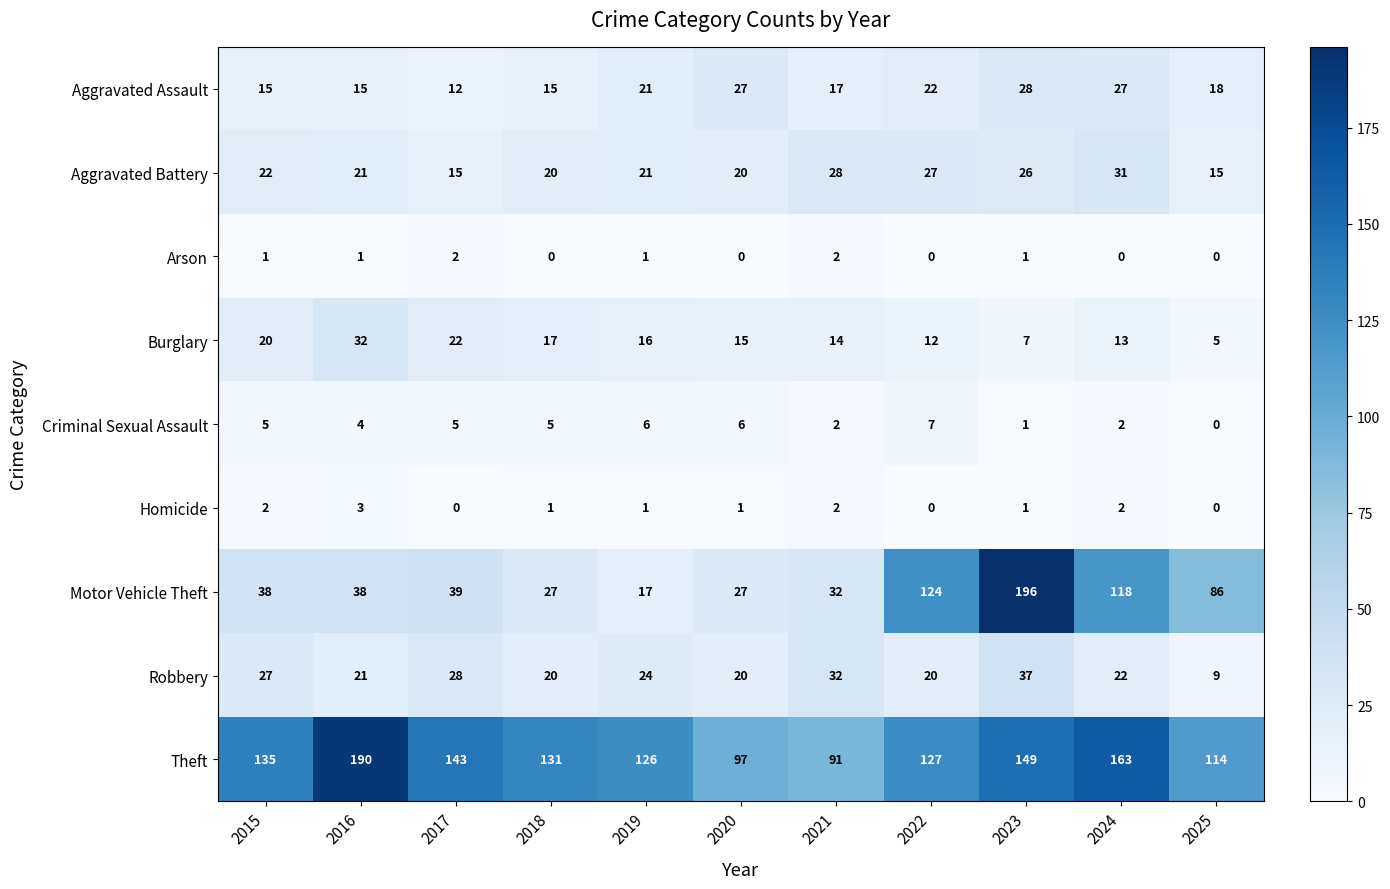

Rank the series by their maximum value, from highest to lowest.

Motor Vehicle Theft, Theft, Robbery, Burglary, Aggravated Battery, Aggravated Assault, Criminal Sexual Assault, Homicide, Arson